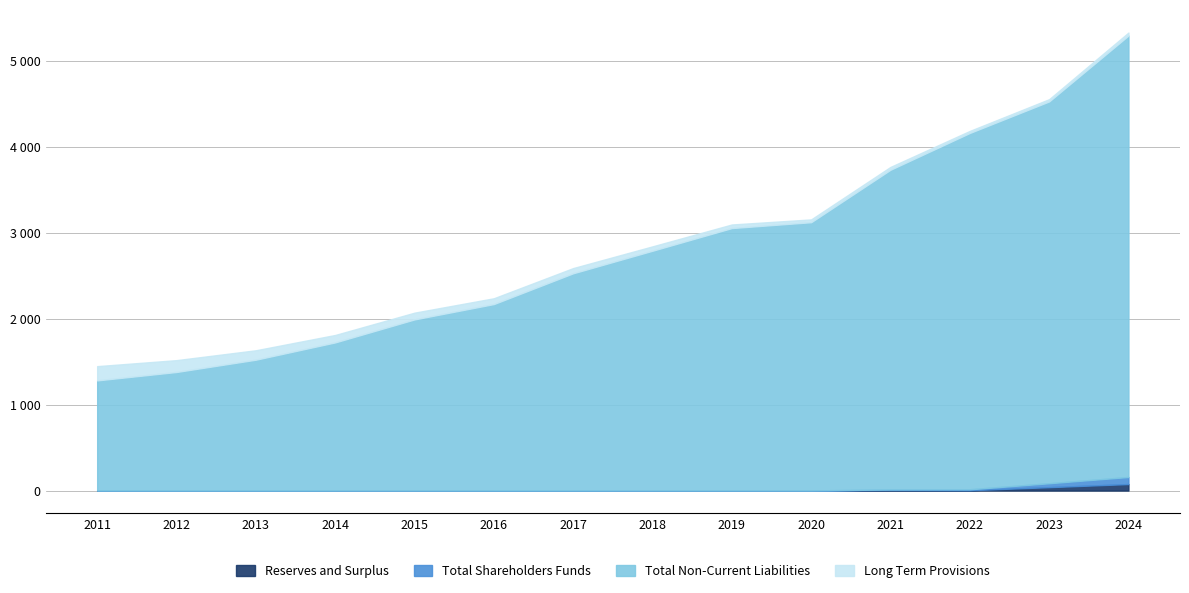

In Reserves and Surplus, how many points are higher than both neighbors (excluding endpoints)?

2